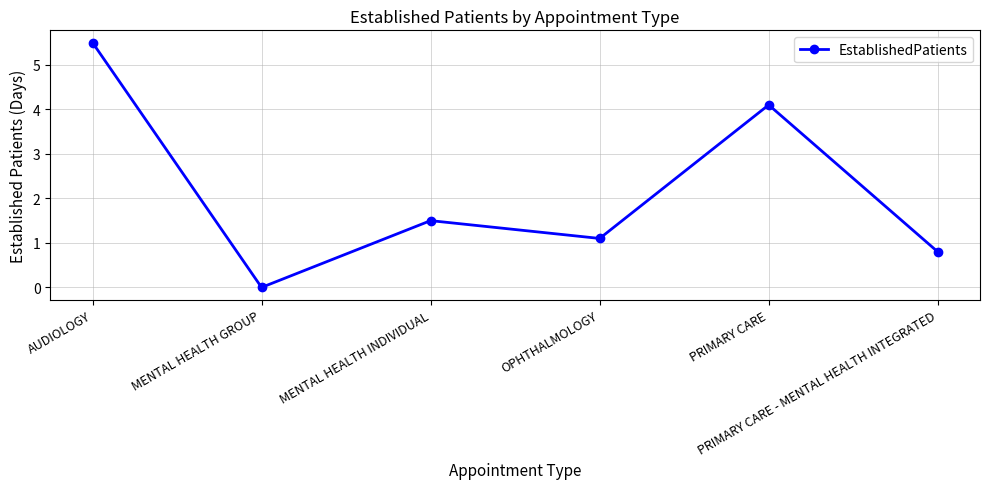

Reading right to left, what are all the values shown in this chart?

0.8	4.1	1.1	1.5	0.0	5.5